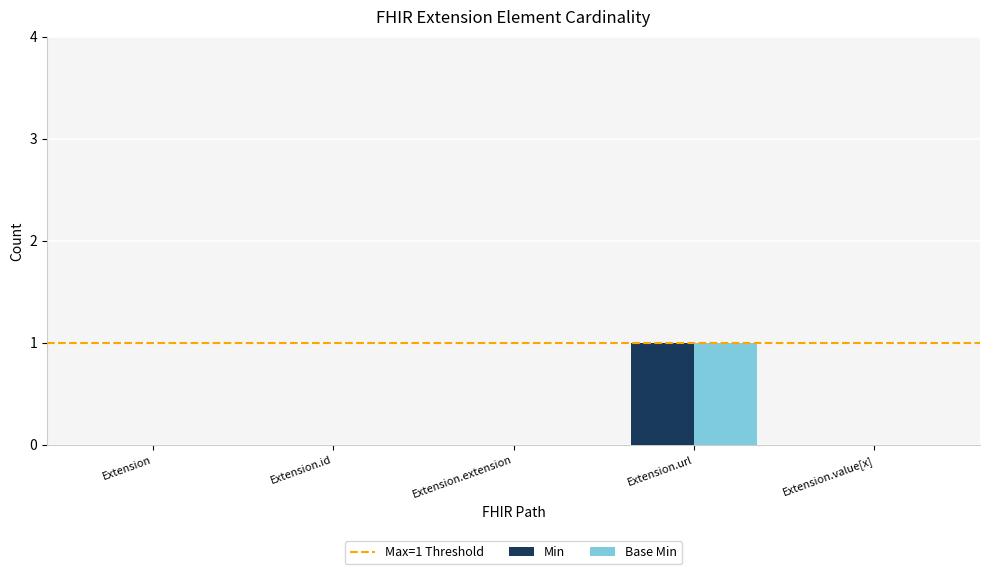

Reading left to right, what are all the values shown in this chart?

Min: Extension=0	Extension.id=0	Extension.extension=0	Extension.url=1	Extension.value[x]=0
Base Min: Extension=0	Extension.id=0	Extension.extension=0	Extension.url=1	Extension.value[x]=0